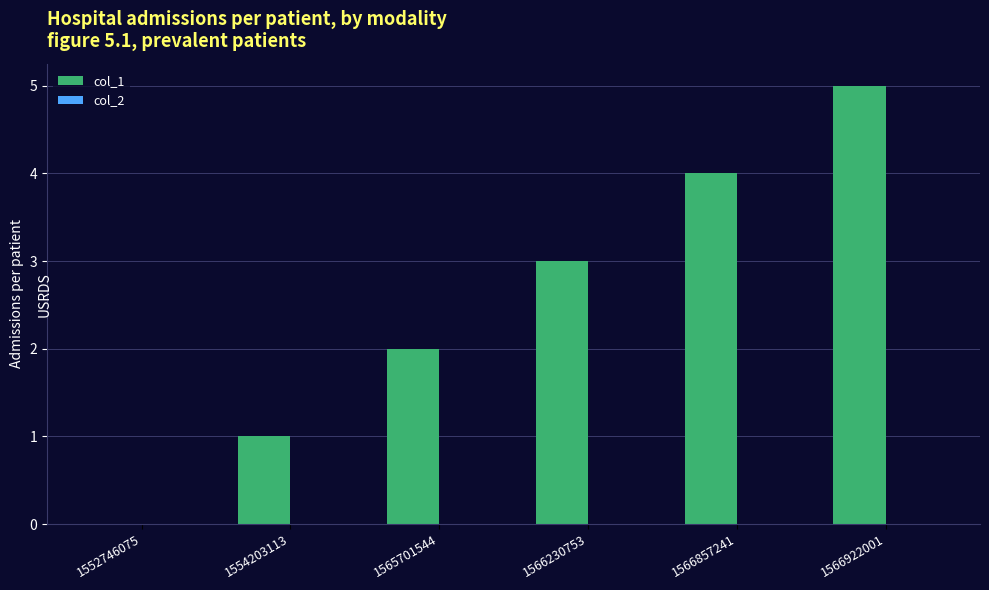

What is the sum of all values?

15